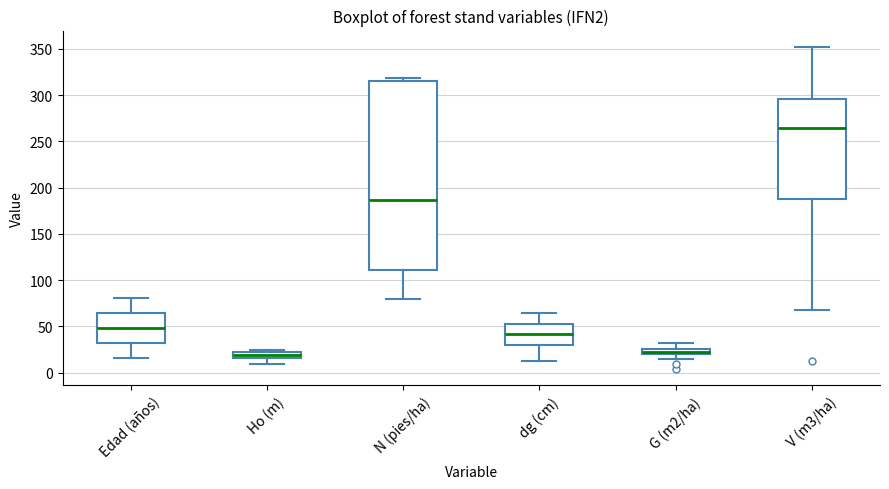

Which box has the highest median line?

V (m3/ha)